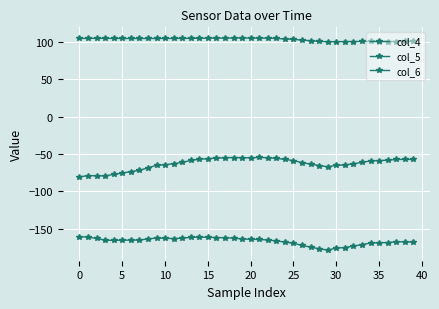

How many lines are shown in the chart?

3